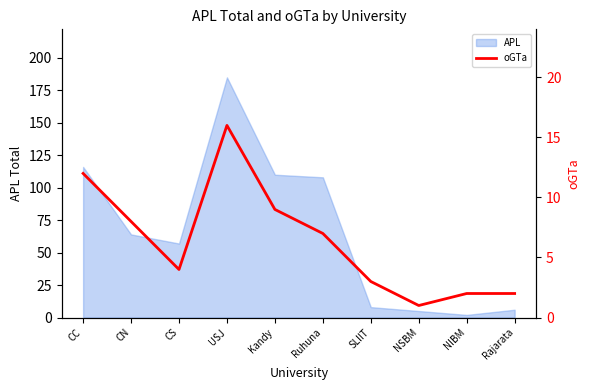

At which label does the data first exceed 7?

CC